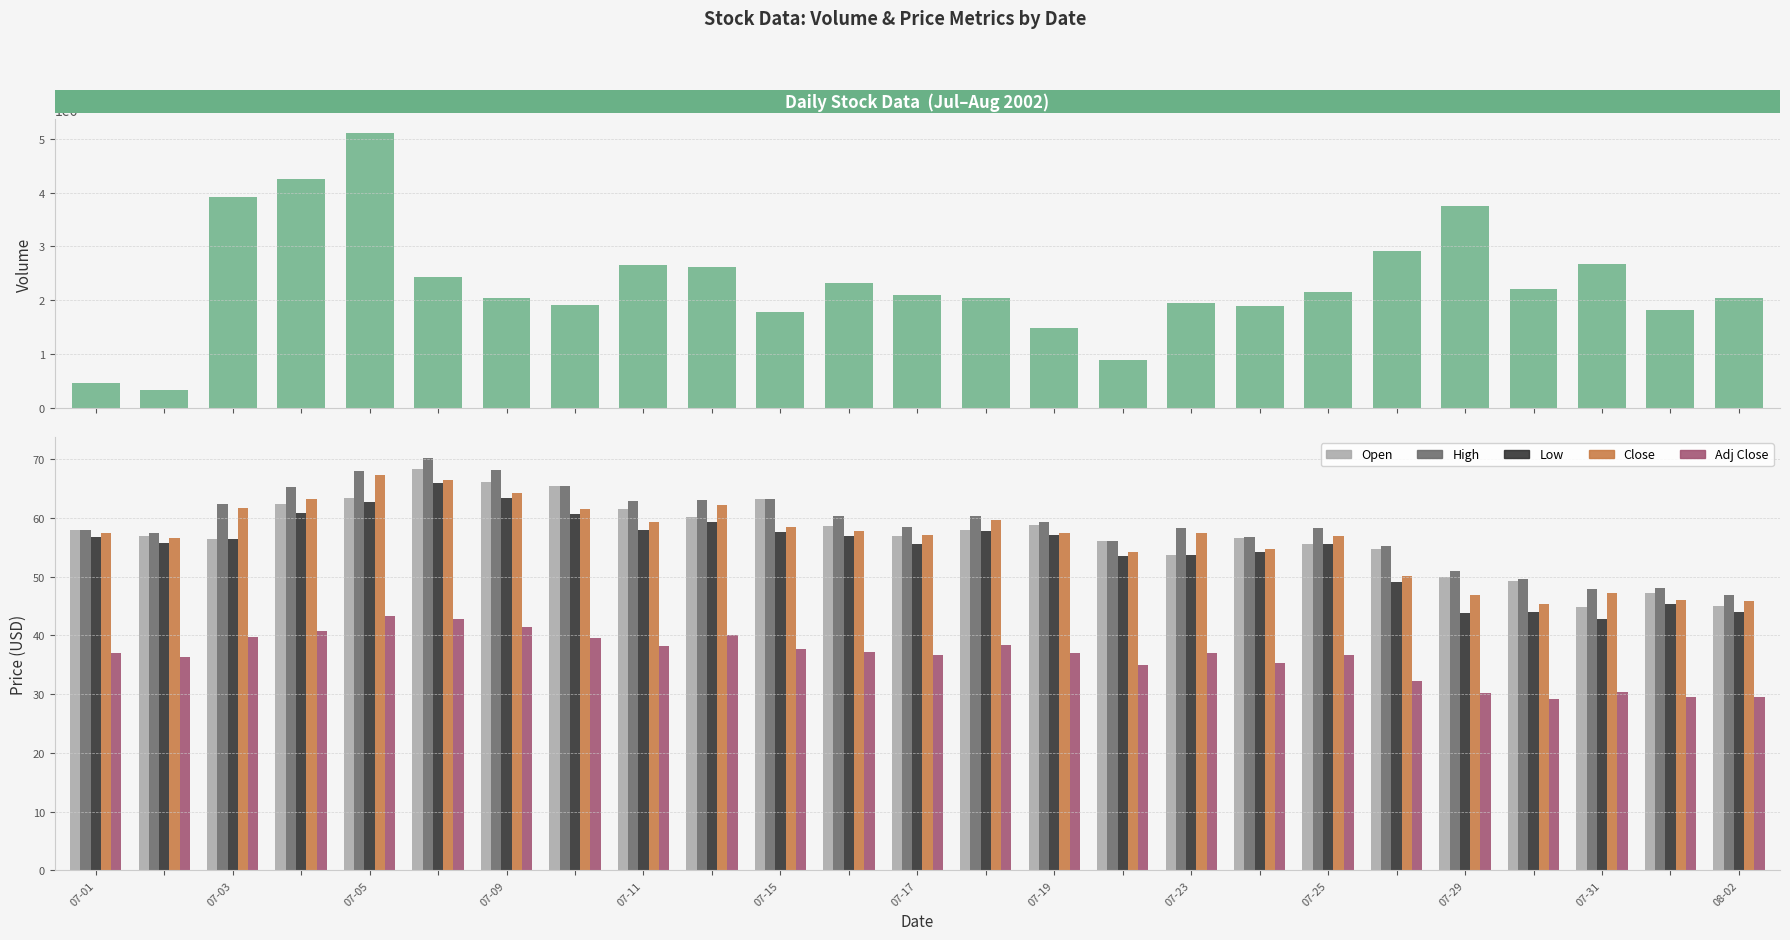

What is the value of the Low bar at the 3rd from the left?

56.5